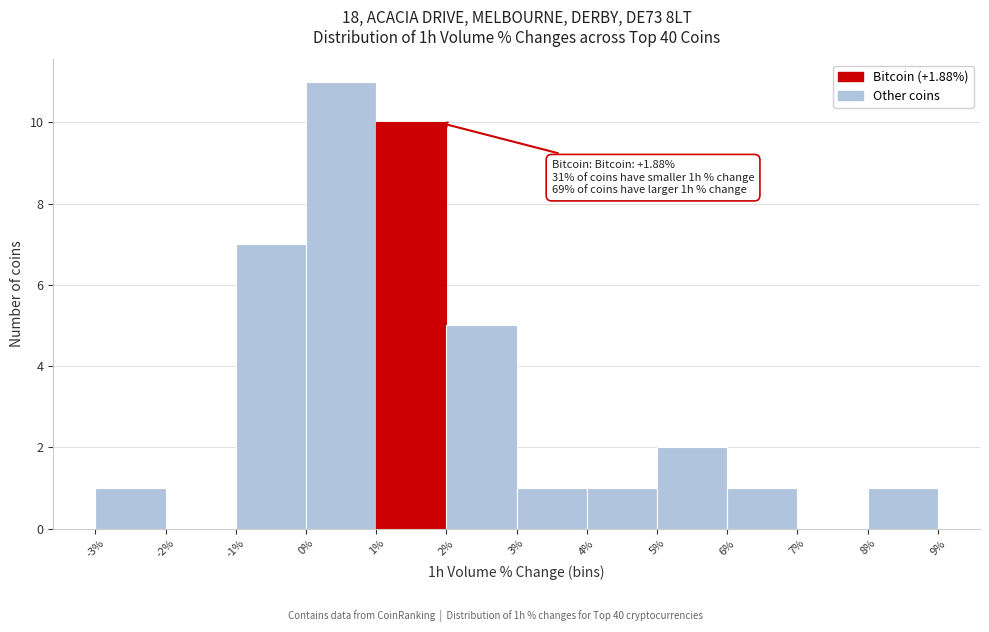

Which range on the x-axis has the tallest bar?

0% to 1%